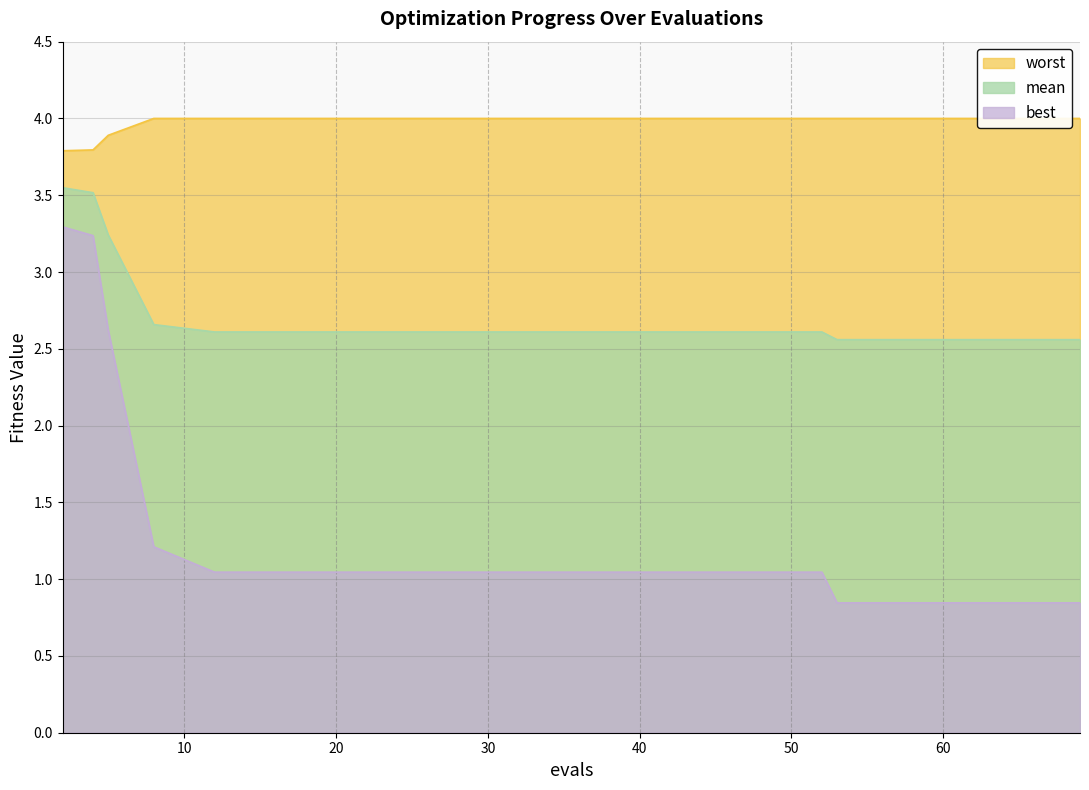

At 24, list the series in order from largest to smallest.

worst, mean, best